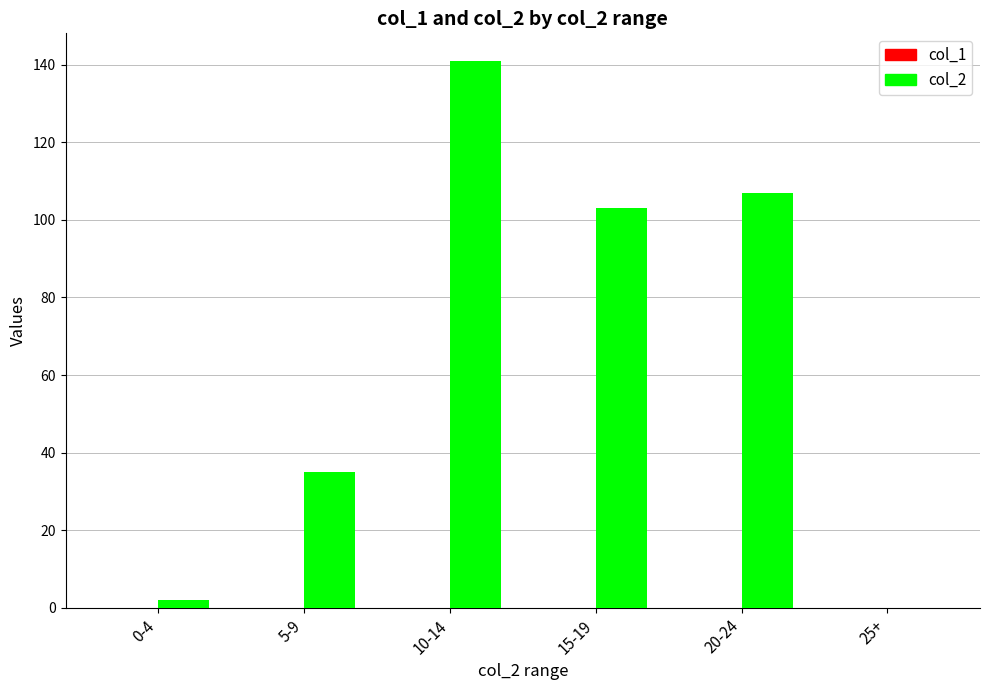

What is the approximate value at 5-9, to the nearest 10?

40